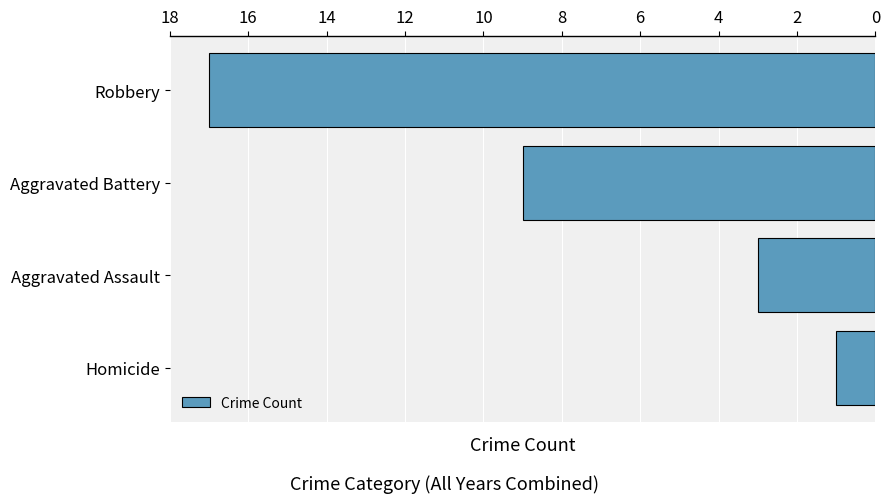

Are the bars horizontal?

Yes